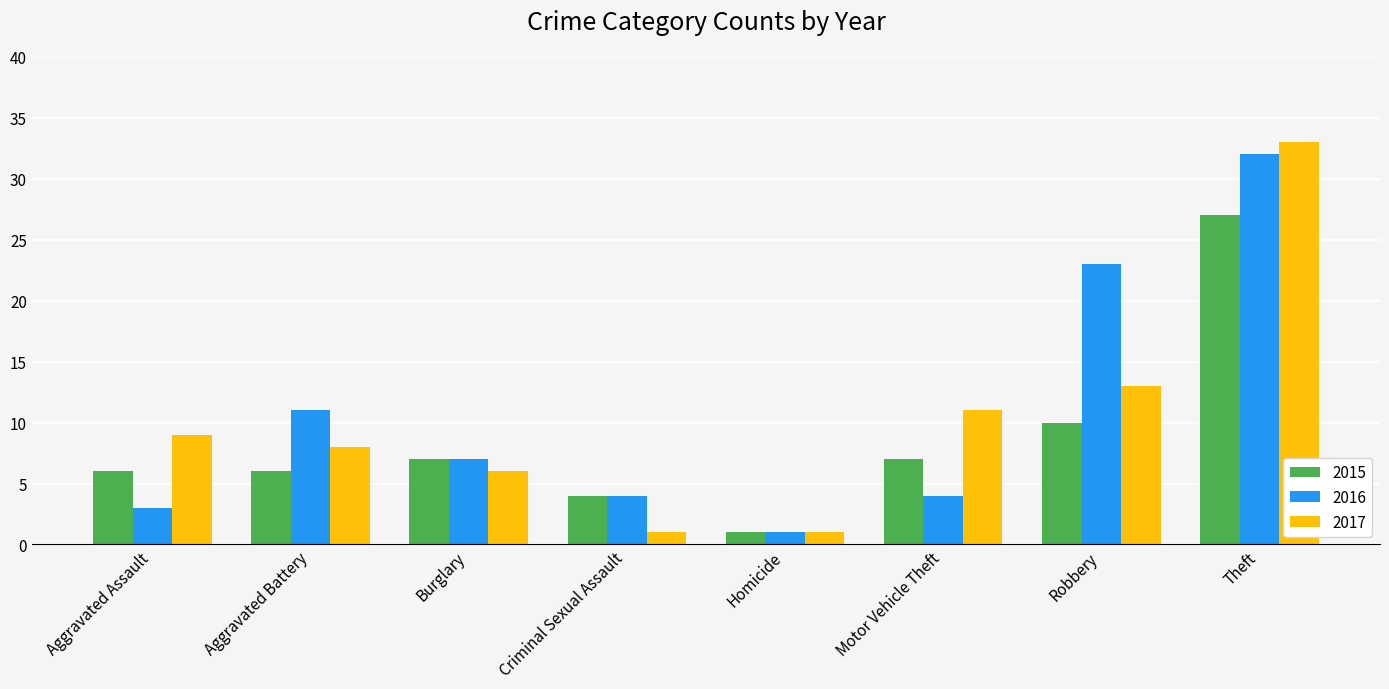

Reading left to right, extract all data points from this chart.

2015: 6	6	7	4	1	7	10	27
2016: 3	11	7	4	1	4	23	32
2017: 9	8	6	1	1	11	13	33